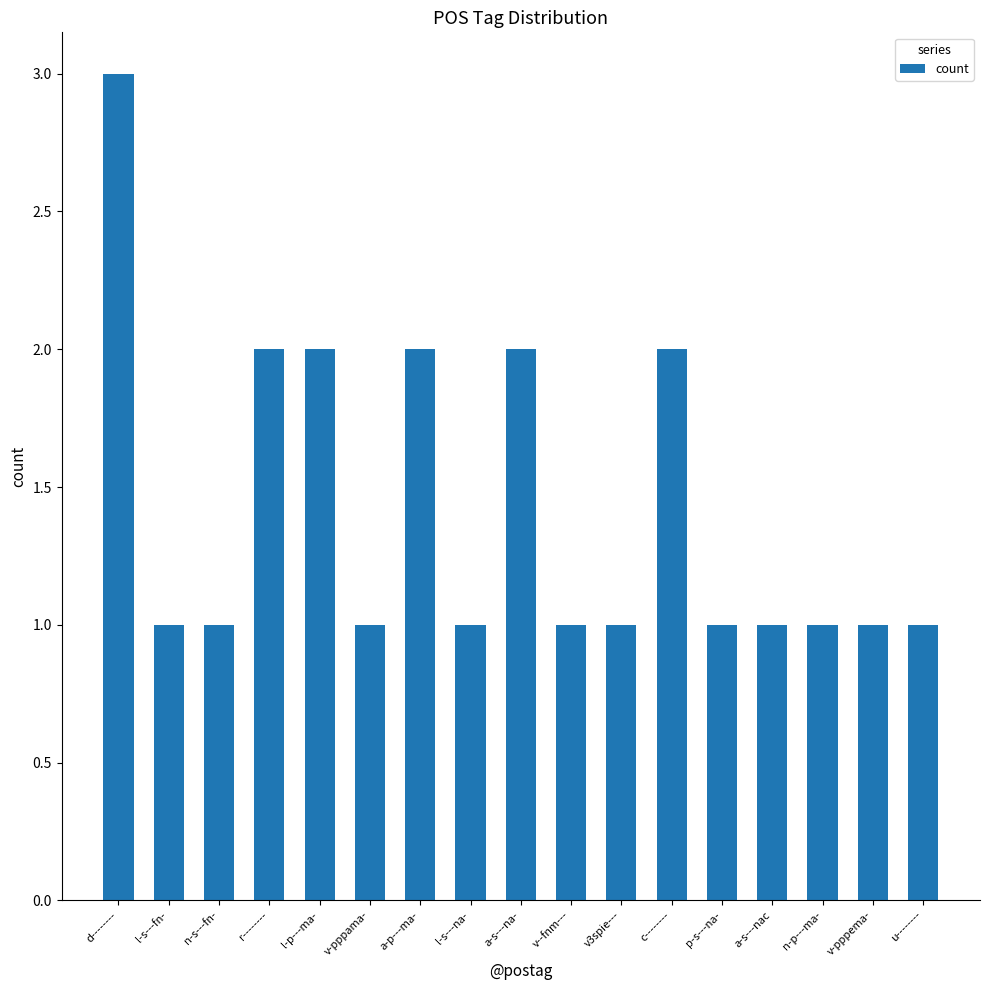

What position from the right is a-s---nac?

4